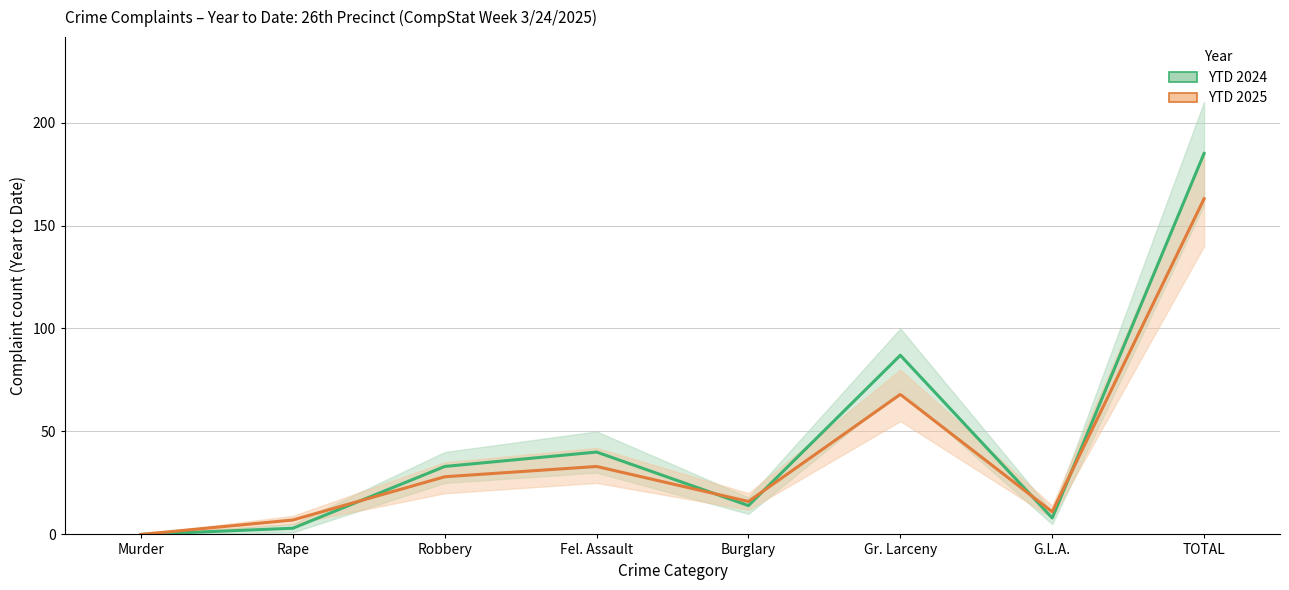

What is the difference between the YTD 2024 values at G.L.A. and TOTAL?

177